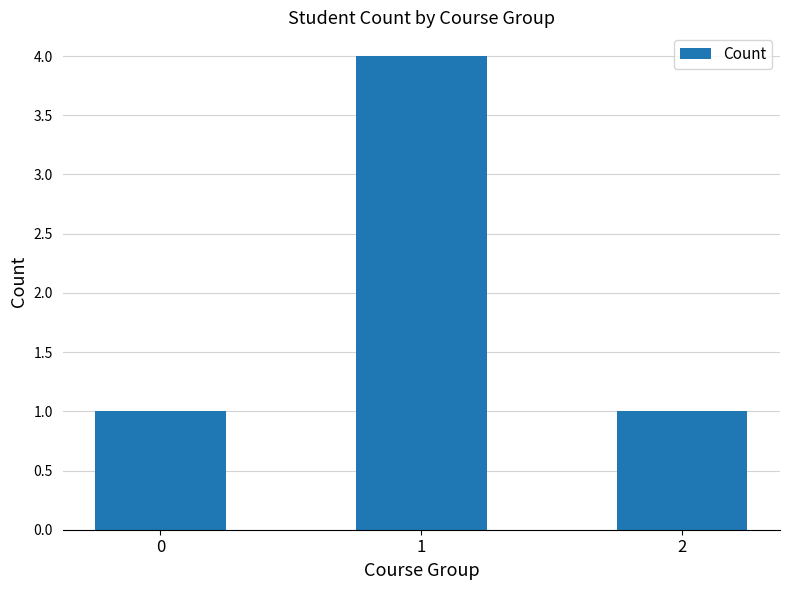

What is the greatest value displayed?

4